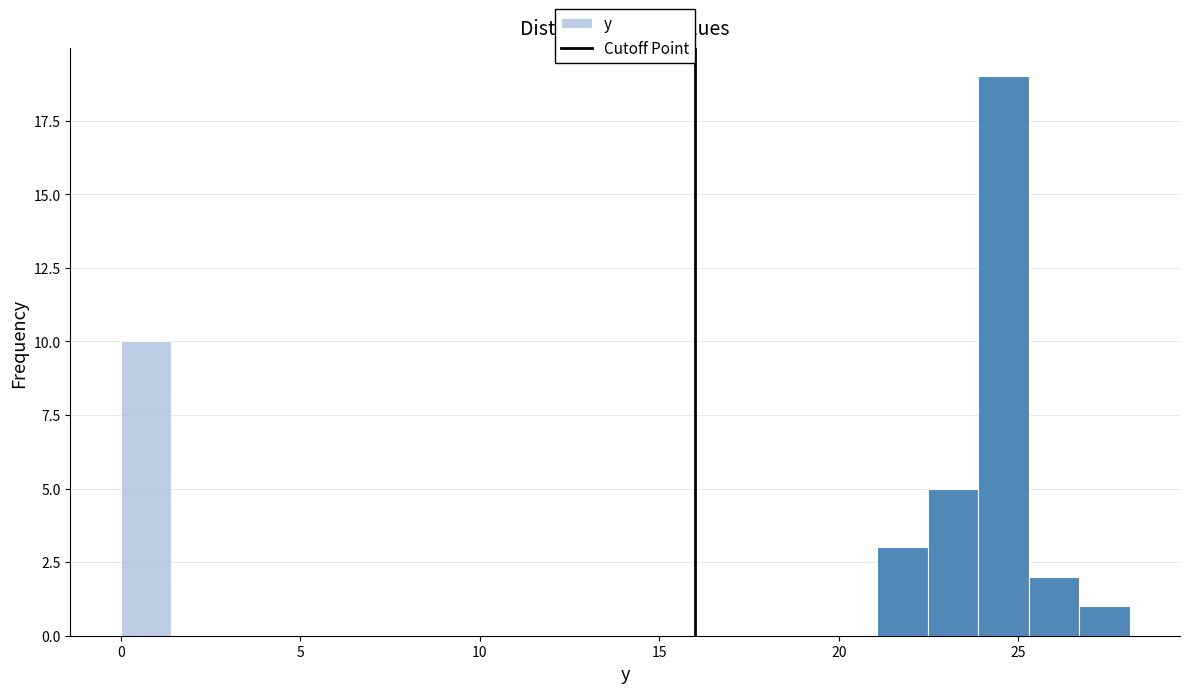

Around what value on the x-axis is the tallest bar? Give the approximate position of its centre, as read against the axis.

24.5